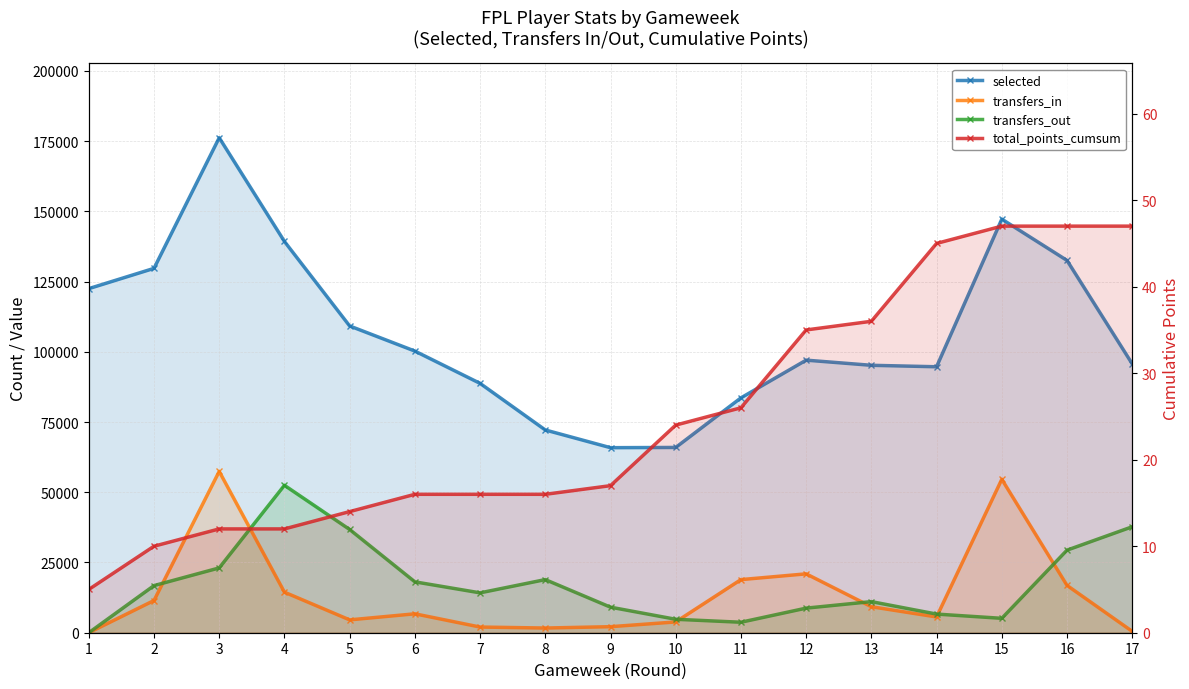

Which series has the largest range (max minus min)?

selected